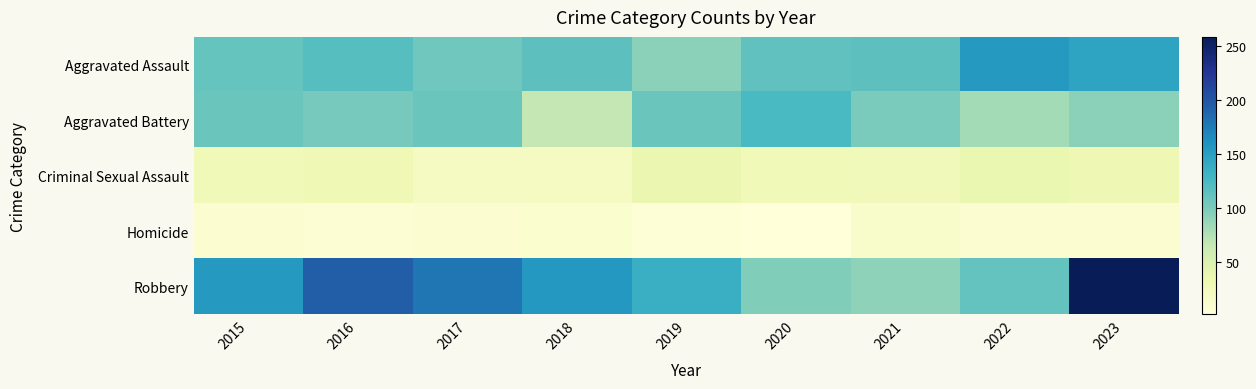

At 2021, list the series in order from largest to smallest.

Aggravated Assault, Aggravated Battery, Robbery, Criminal Sexual Assault, Homicide